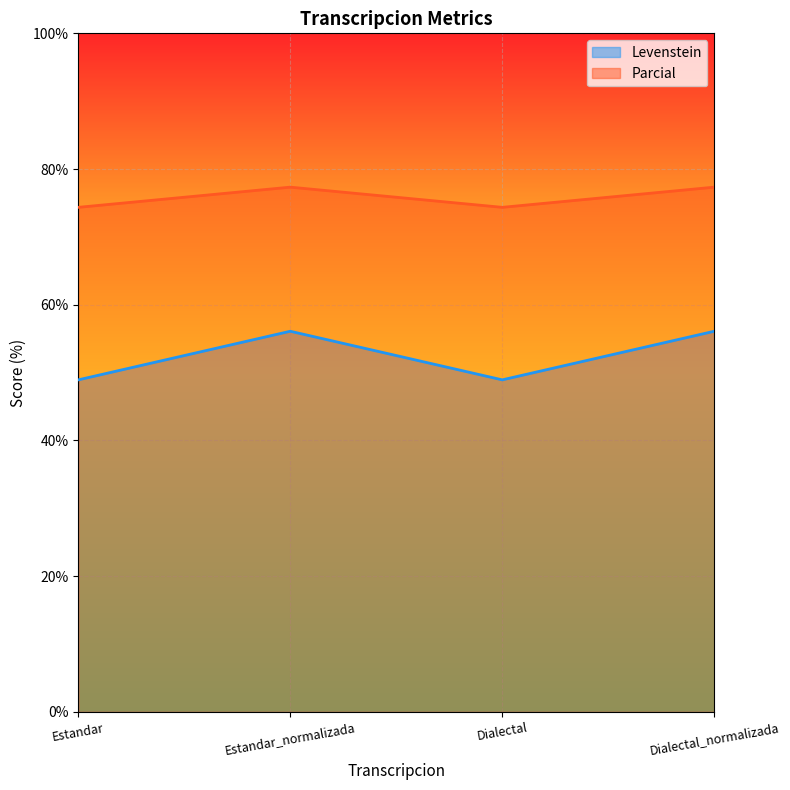

At which label does Levenstein first exceed 56?

Estandar_normalizada